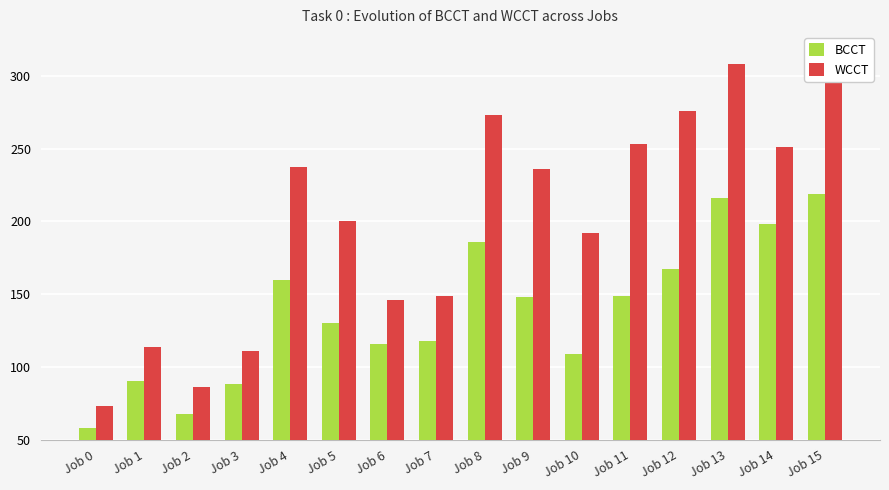

How many groups of bars are there?

16